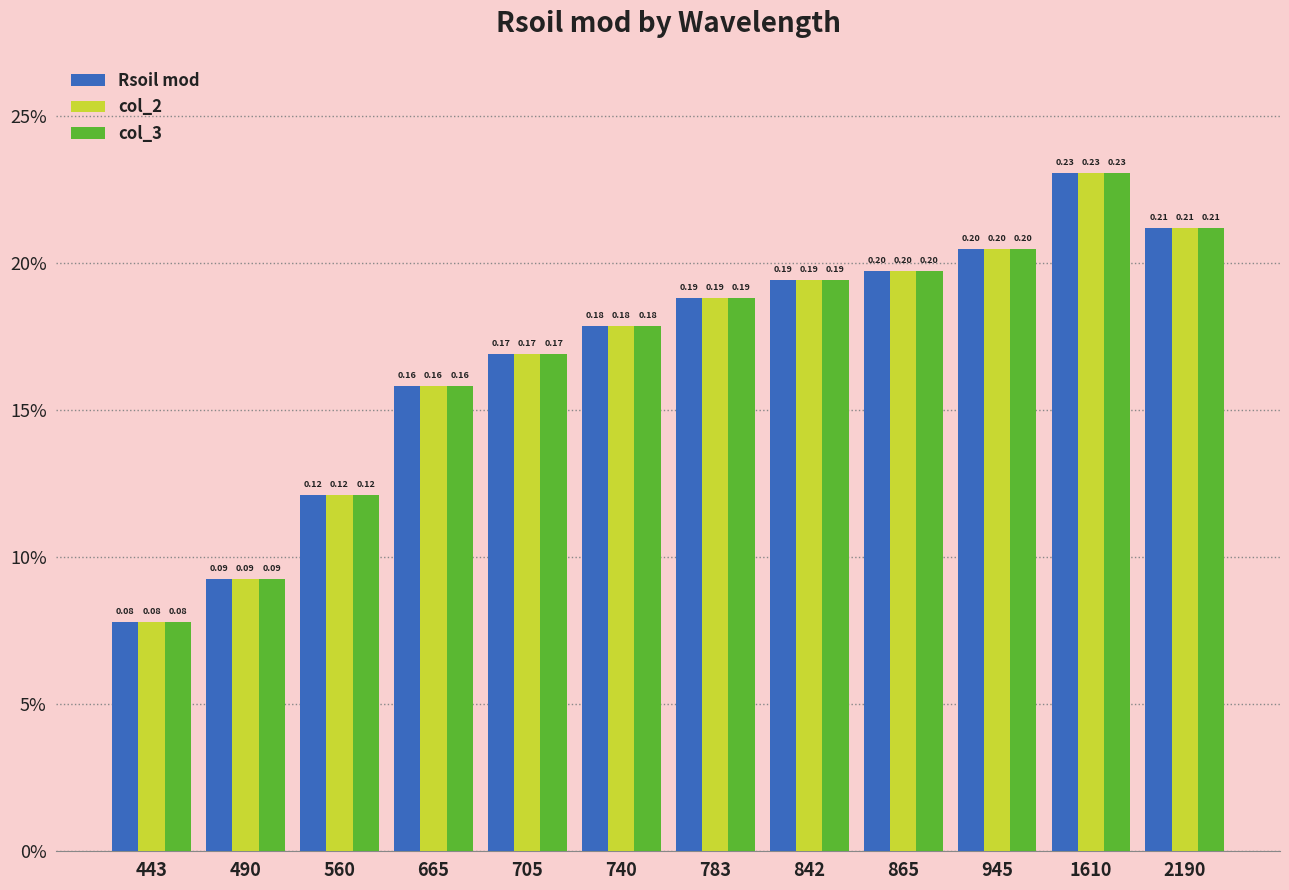

What are all the series names shown in the legend?

Rsoil mod, col_2, col_3